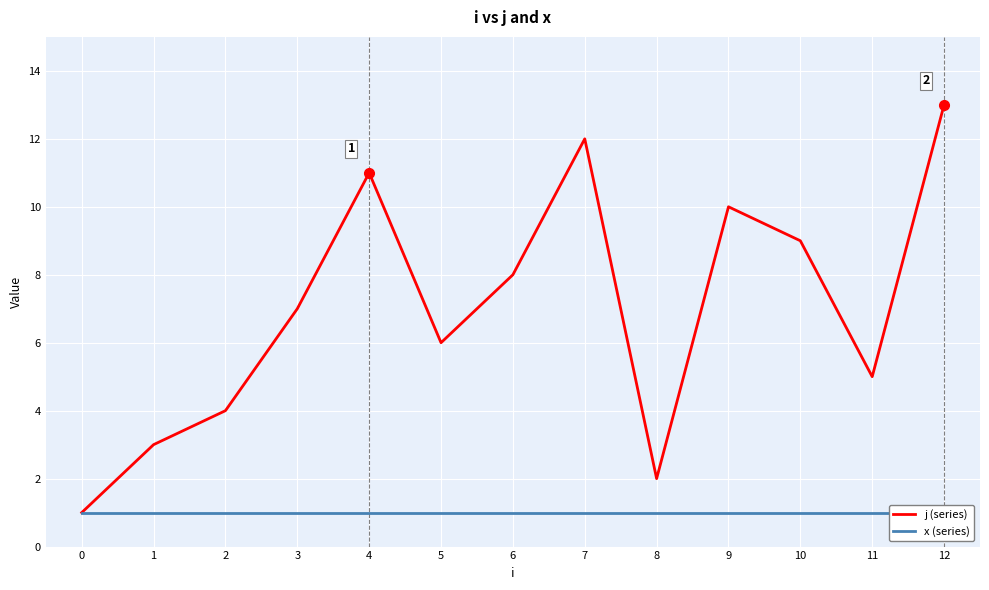

True or false: x (series) and j (series) cross at least once.

False